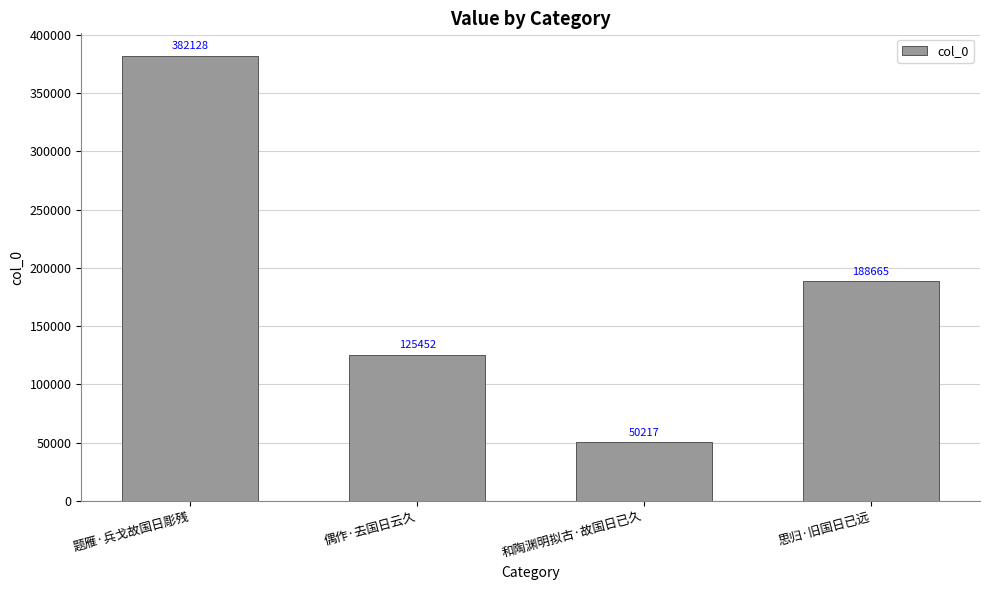

What is the difference between the values at 和陶渊明拟古·故国日已久 and 题雁·兵戈故国日彫残?

331911